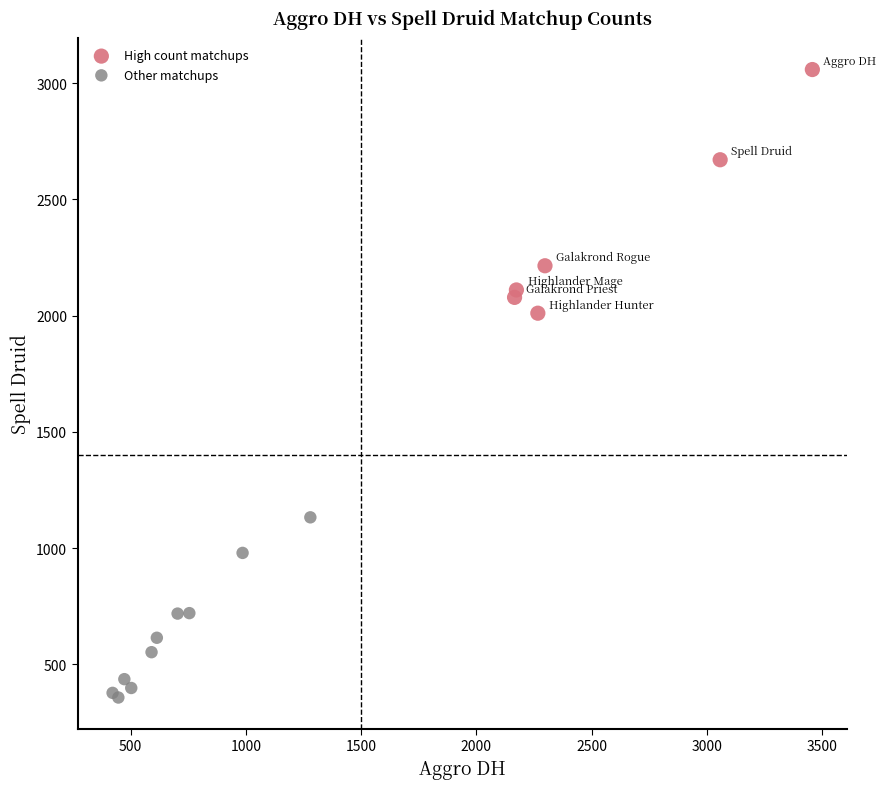

Which series has the largest Y range (max minus min)?

High count matchups